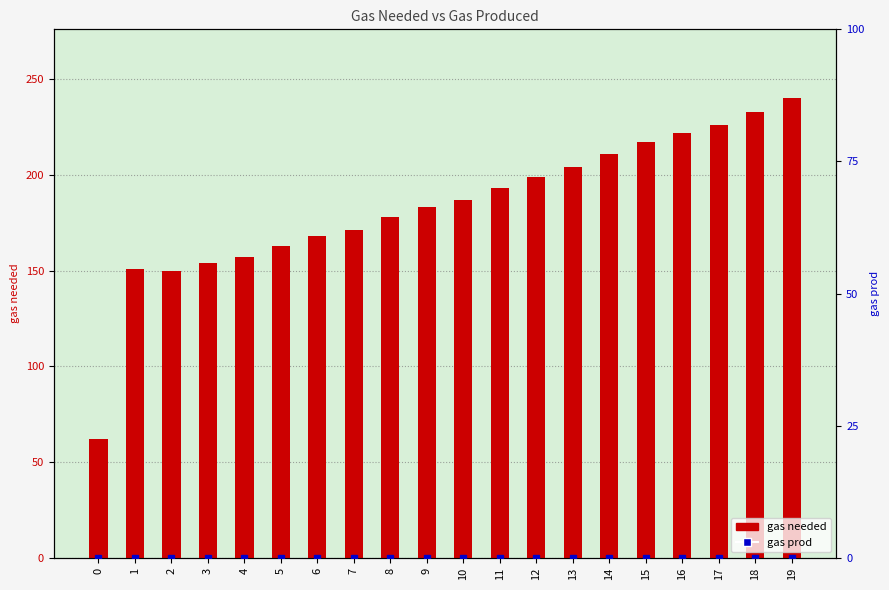

Rank the series by their maximum value, from lowest to highest.

gas prod, gas needed